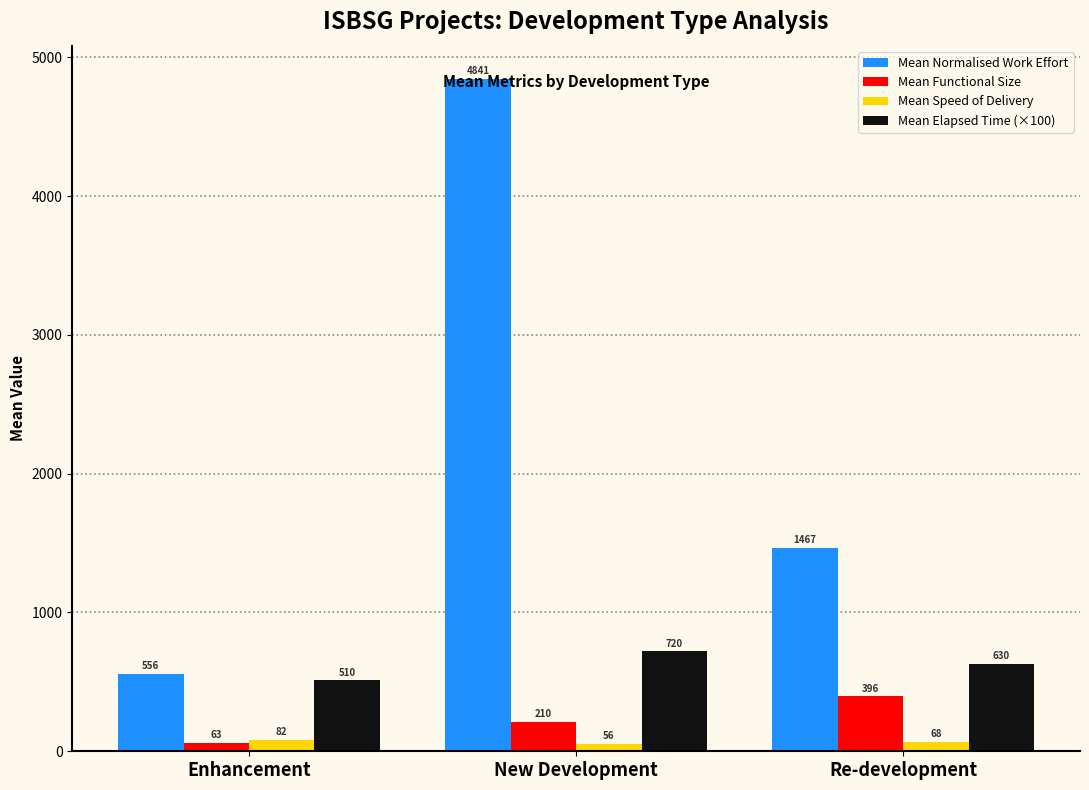

Reading left to right, what are all the values shown in this chart?

Mean Normalised Work Effort: Enhancement=556.0	New Development=4841.0	Re-development=1467.0
Mean Functional Size: Enhancement=63.0	New Development=210.0	Re-development=396.0
Mean Speed of Delivery: Enhancement=82.0	New Development=56.0	Re-development=68.0
Mean Elapsed Time (×100): Enhancement=510.0	New Development=720.0	Re-development=630.0